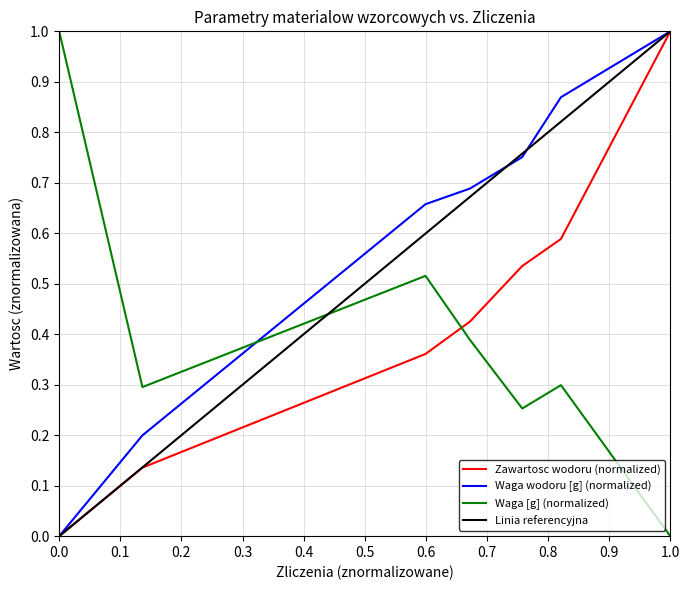

Rank the series by their average value, from highest to lowest.

waga wodoru [g], zawartosc wodoru, waga [g]